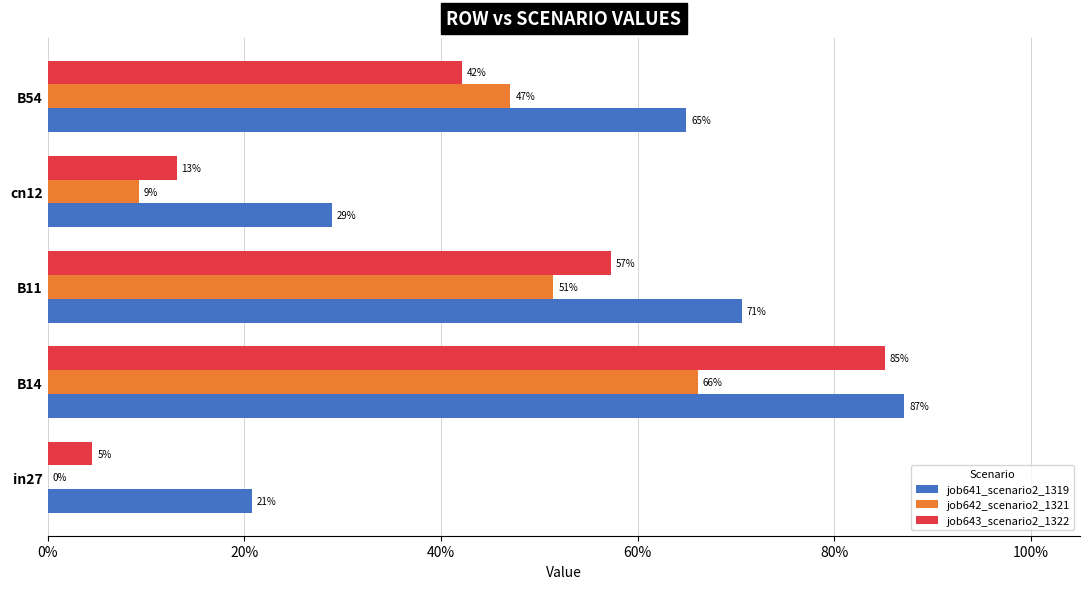

Which series has the largest total across all categories?

job641_scenario2_1319